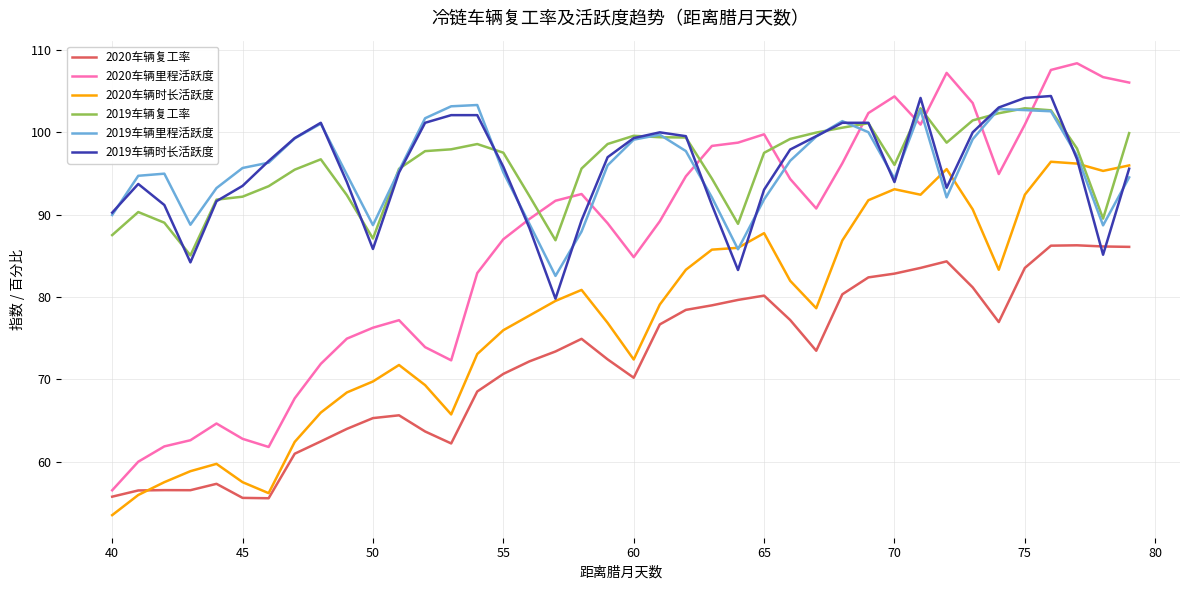

How many intersections are there between 2019车辆时长活跃度 and 2020车辆里程活跃度?

9